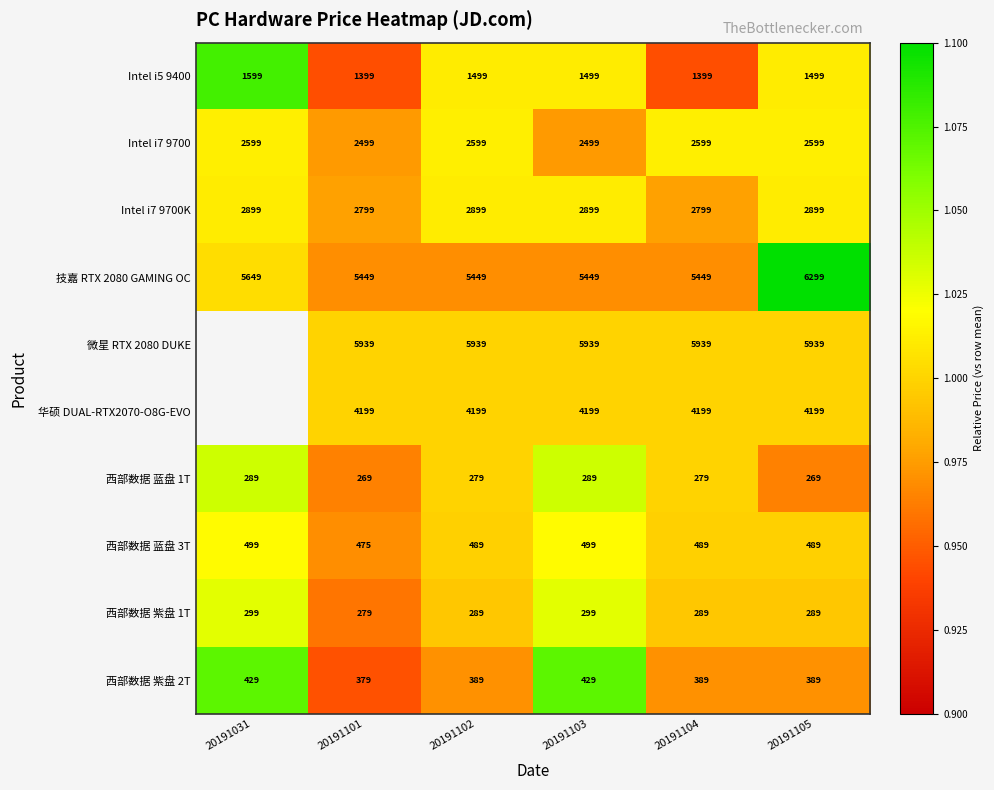

At how many categories does at least one series exceed 1?

5